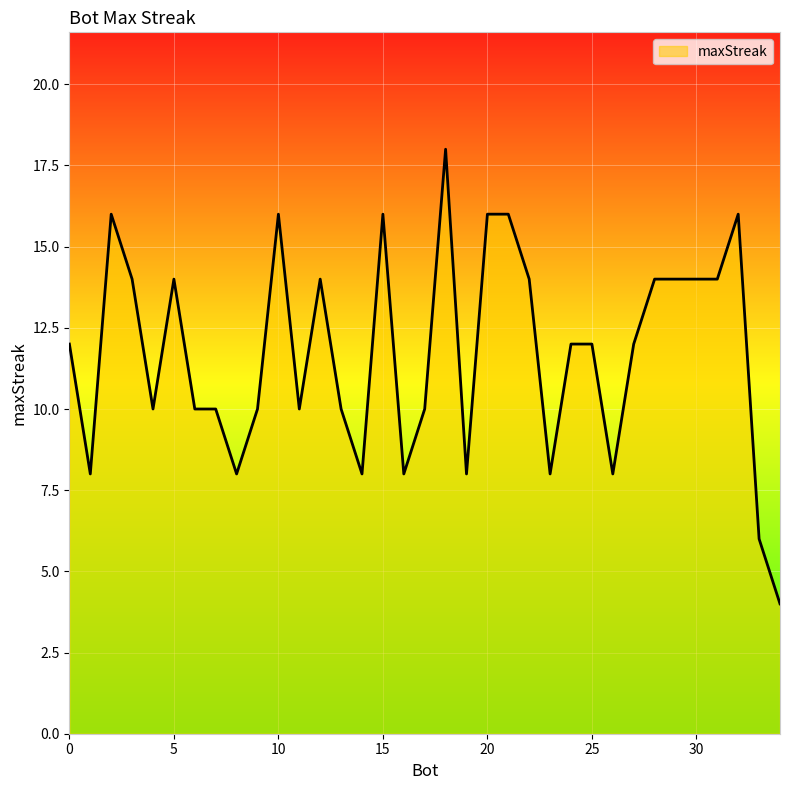

What is the difference between the maximum and minimum values?

14